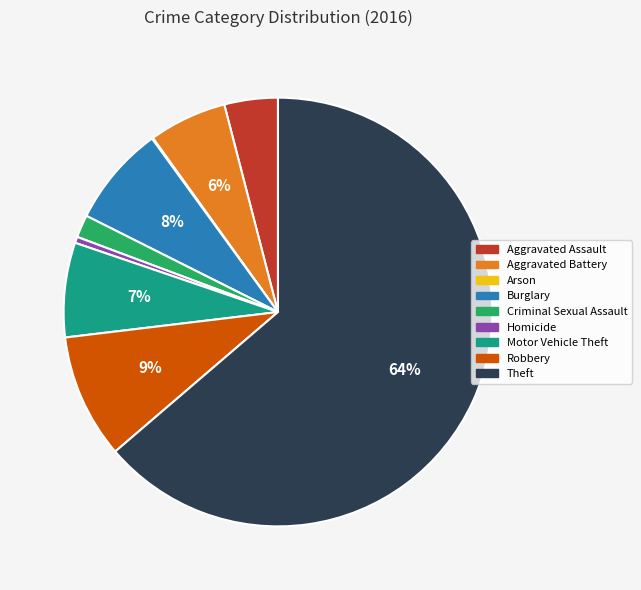

To the nearest percent, what percentage of the pie is Robbery?

9%